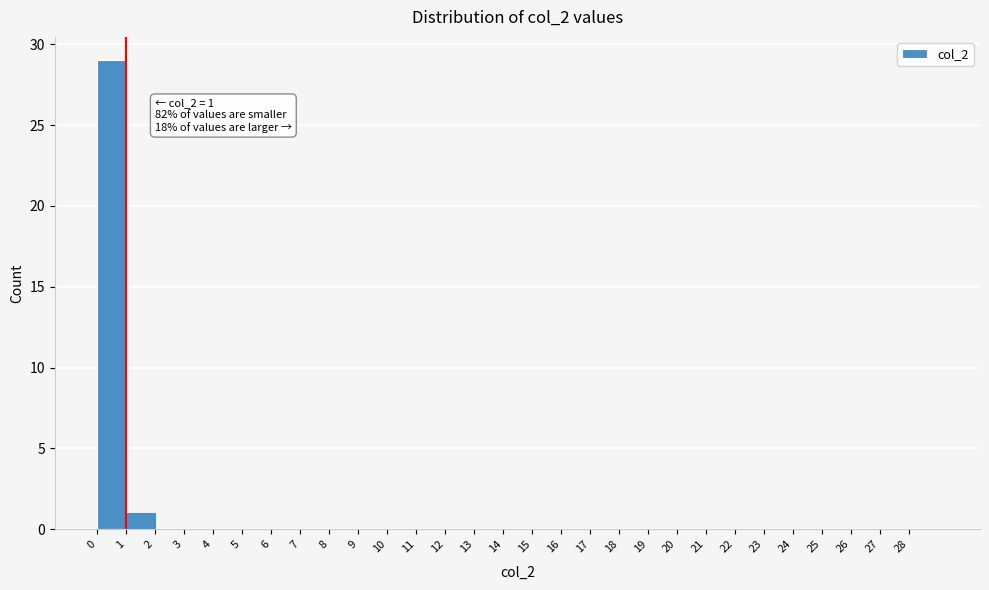

Which range on the x-axis has the tallest bar?

0 to 1